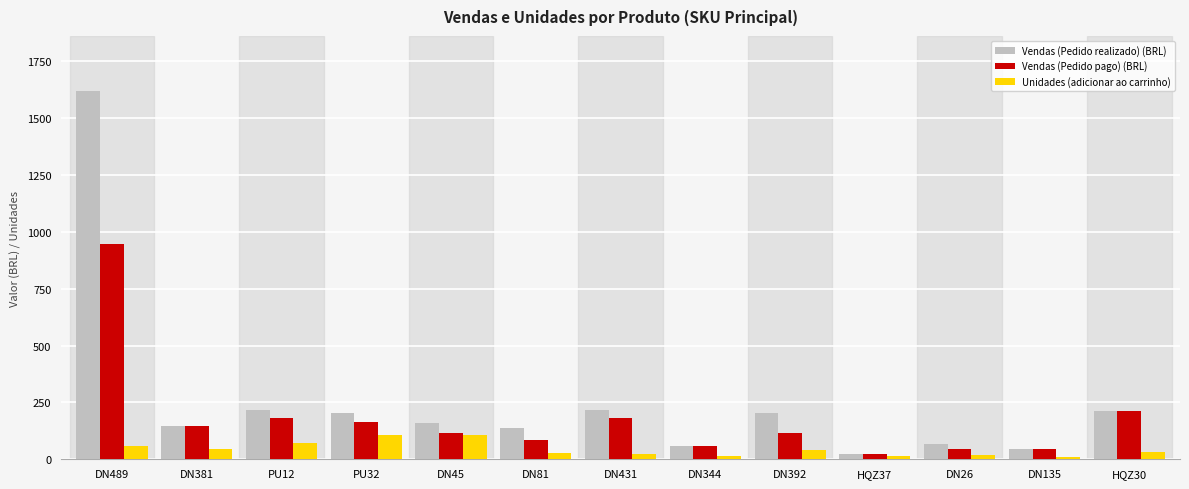

Which series has the widest spread of values?

Vendas (Pedido realizado) (BRL)